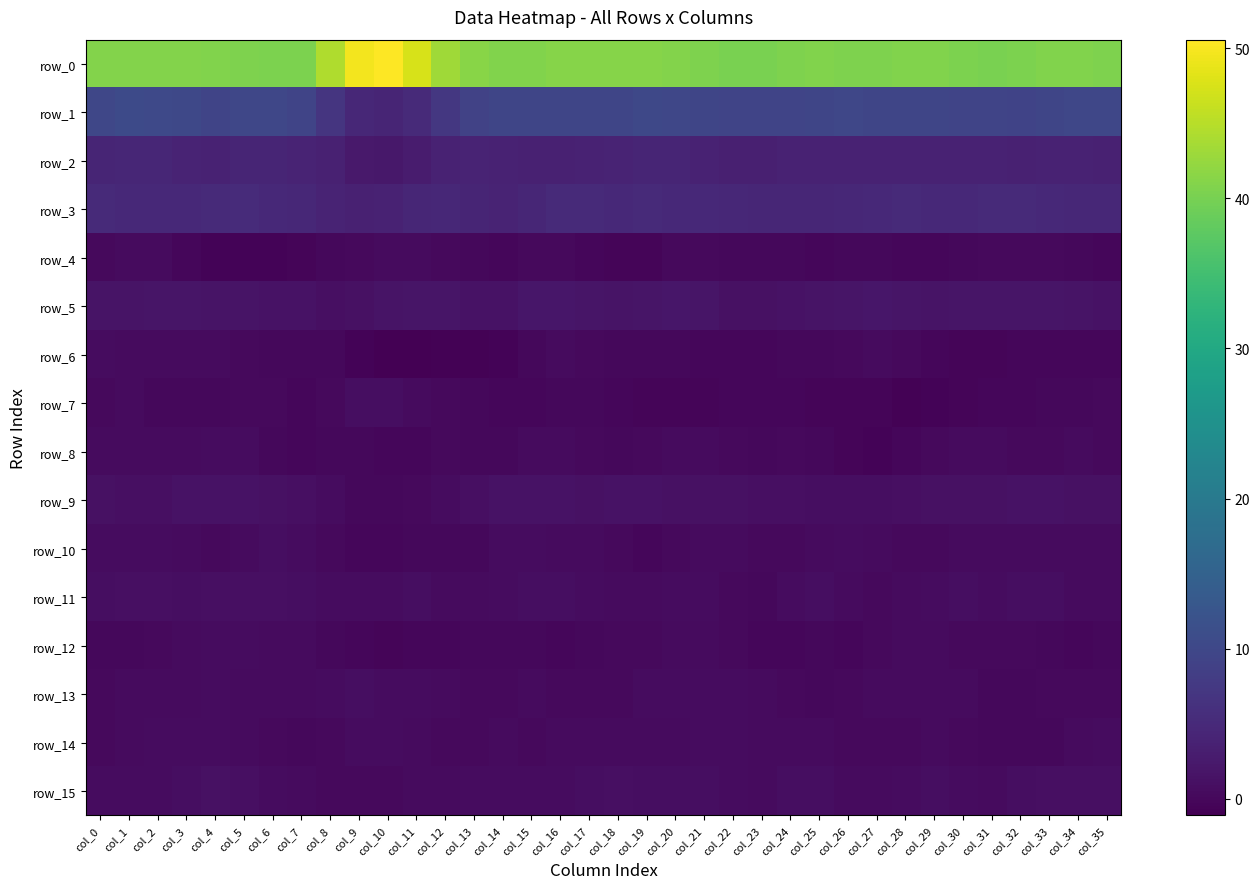

Is it true that row_6 equals 0.2 at col_26?

True